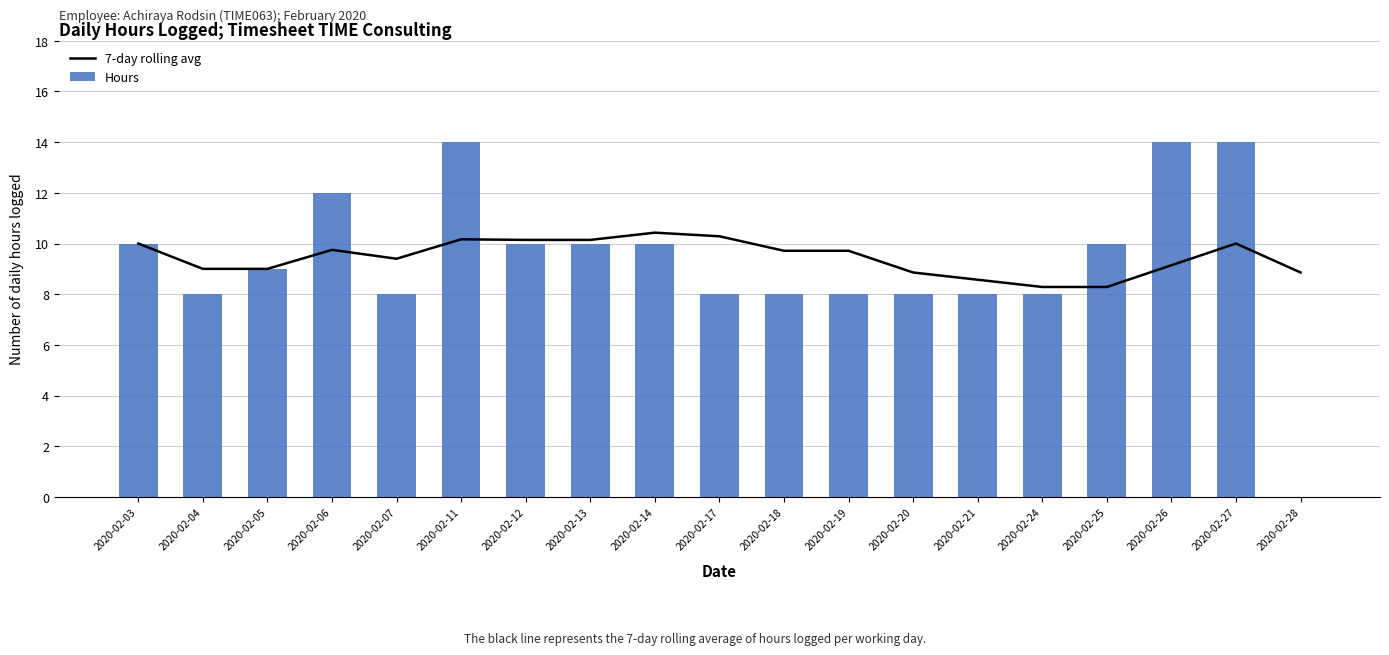

Which category has the highest value across all series?

2020-02-11